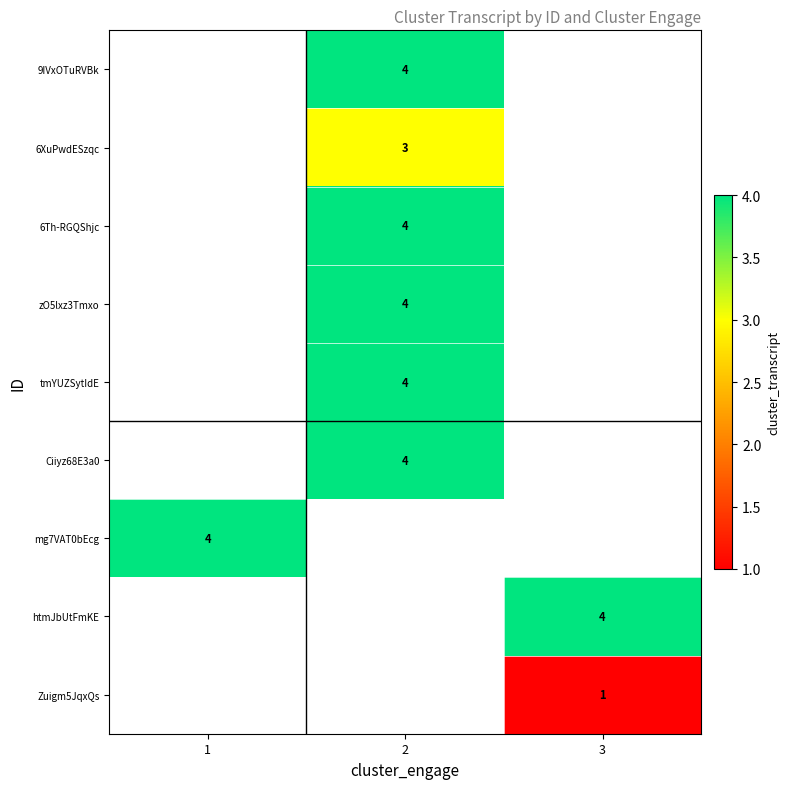

Is the value of 6Th-RGQShjc at 2 greater than the value of 6XuPwdESzqc at 2?

Yes